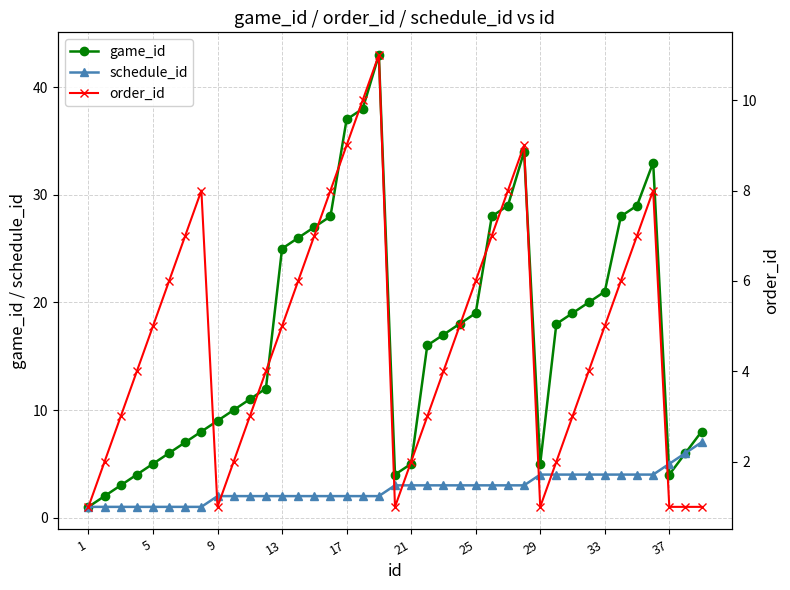

At how many categories does at least one series exceed 41?

1